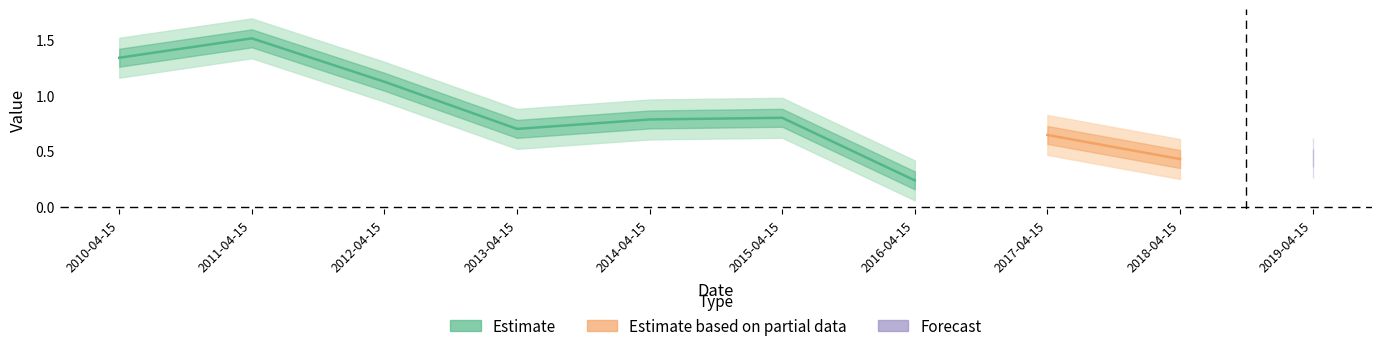

Reading right to left, what are all the values shown in this chart?

2019-04-15=0.4	2018-04-15=0.4	2017-04-15=0.6	2016-04-15=0.2	2015-04-15=0.8	2014-04-15=0.8	2013-04-15=0.7	2012-04-15=1.1	2011-04-15=1.5	2010-04-15=1.3